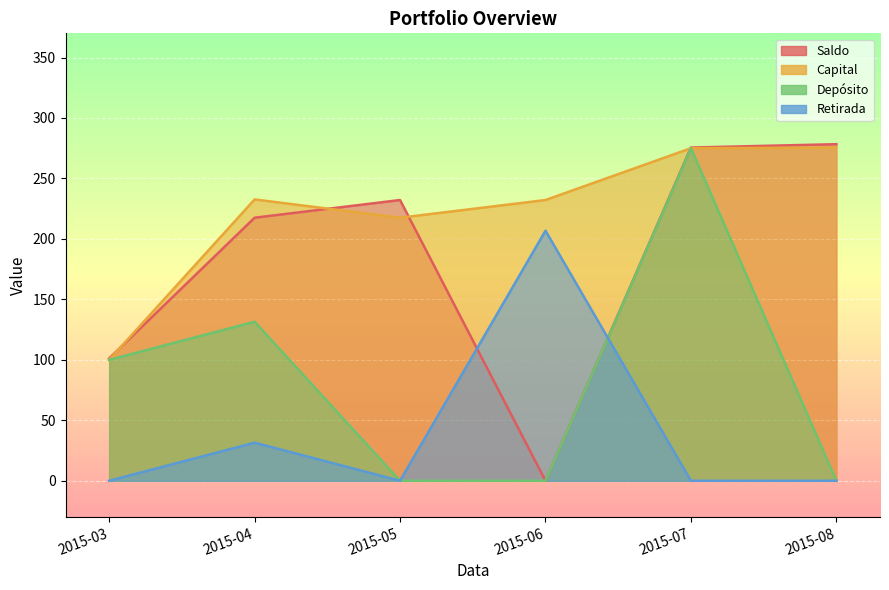

What is the value of the Capital point at the 3rd from the left?

217.5